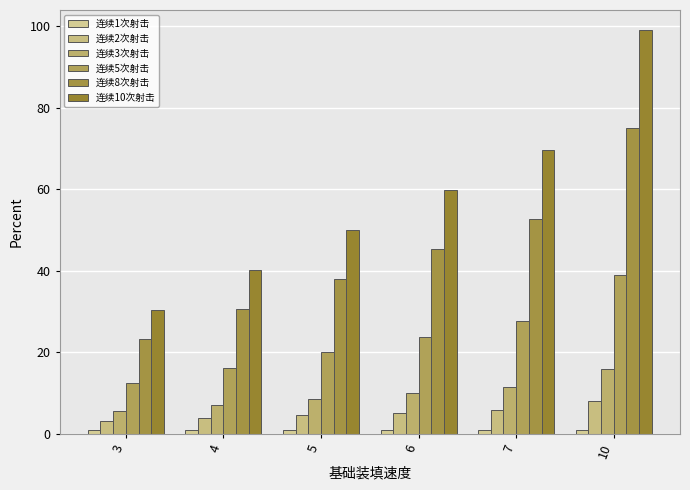

Reading left to right, list all the values displayed in this chart.

连续1次射击: 1.0	1.0	1.0	1.0	1.0	1.0
连续2次射击: 3.1	3.8	4.5	5.2	5.9	8.0
连续3次射击: 5.5	7.0	8.5	10.0	11.5	16.0
连续5次射击: 12.4	16.2	20.0	23.8	27.6	39.0
连续8次射击: 23.2	30.6	38.0	45.4	52.8	75.0
连续10次射击: 30.4	40.2	50.0	59.8	69.6	99.0